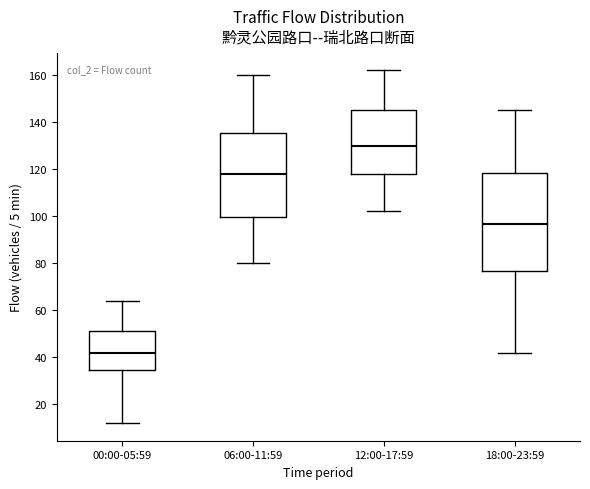

Where does the lower whisker of the box for 06:00-11:59 end on the y-axis? The values are not printed on the chart, so give them approximately, as read against the axis.

80